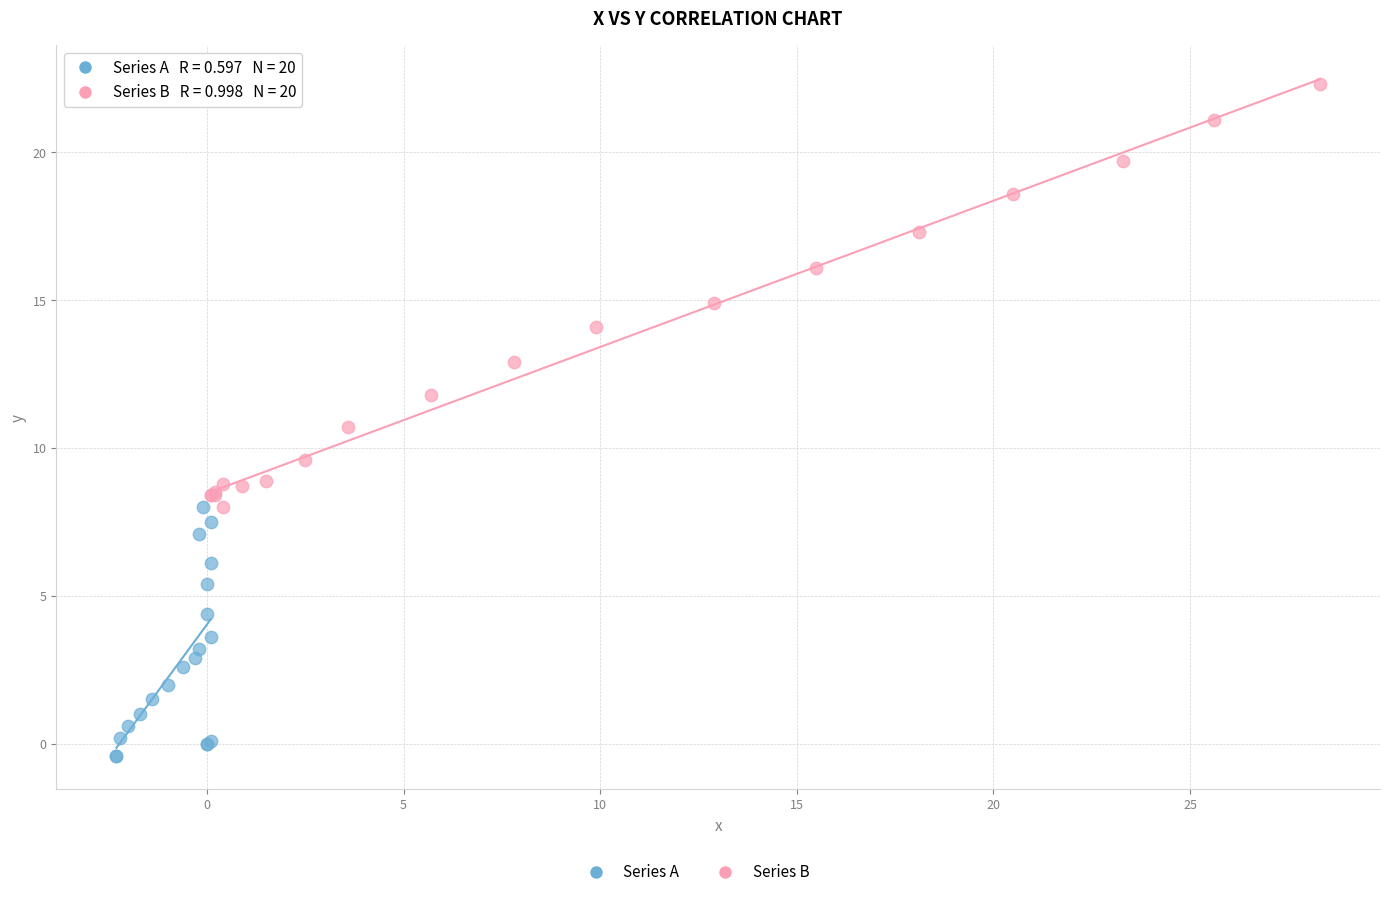

Which series reaches the minimum Y coordinate?

Series A